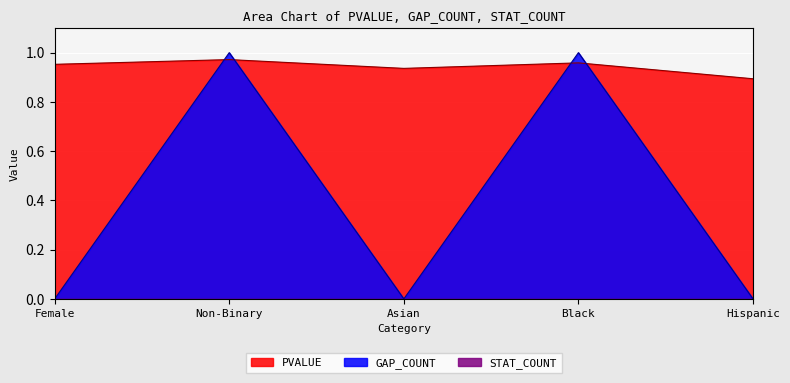

Which series has the largest range (max minus min)?

GAP_COUNT